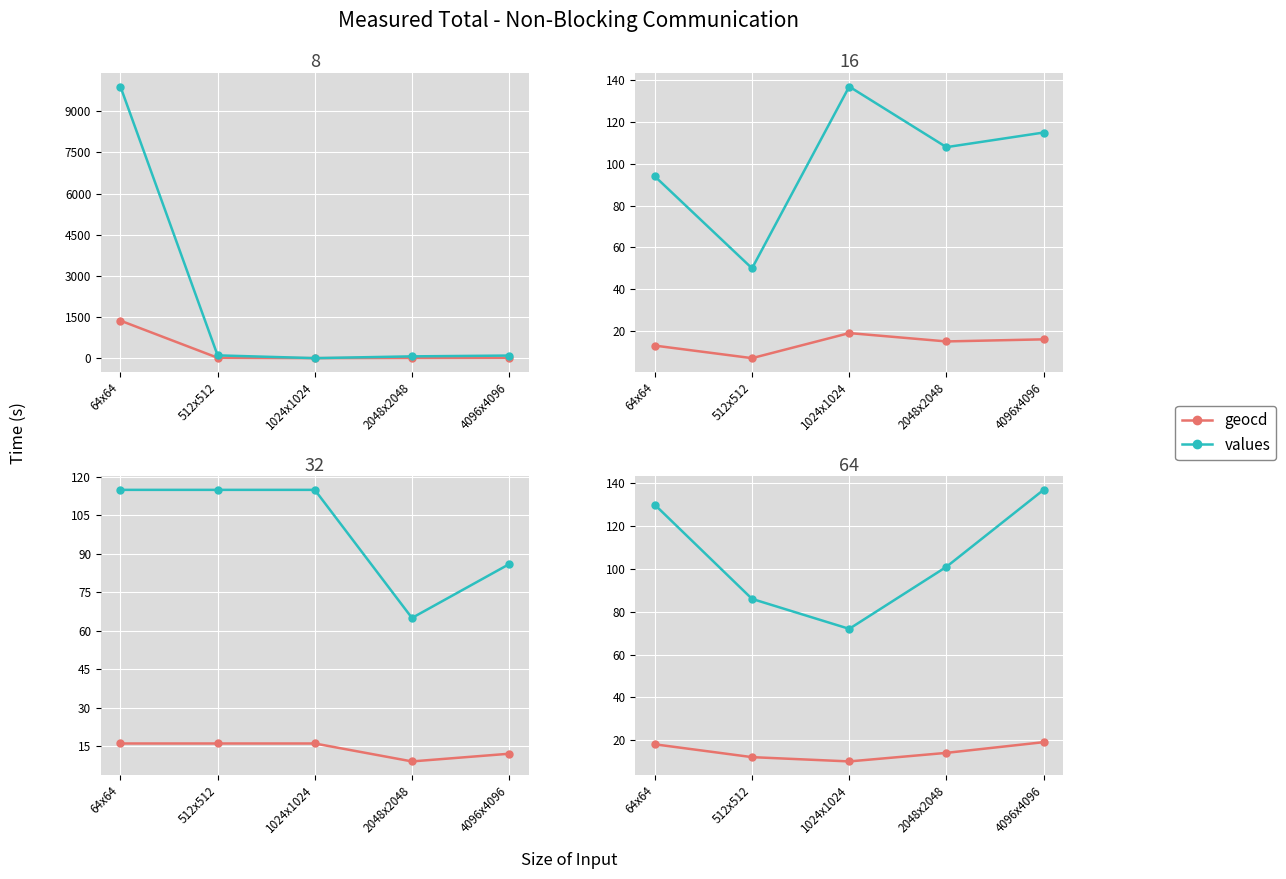

What are all the series names shown in the legend?

geocd, values